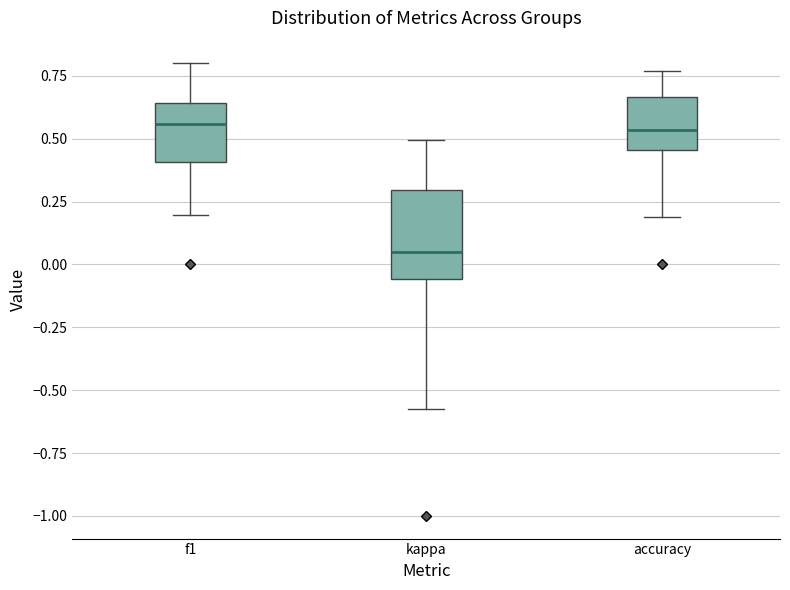

Which box has the lowest median line?

kappa